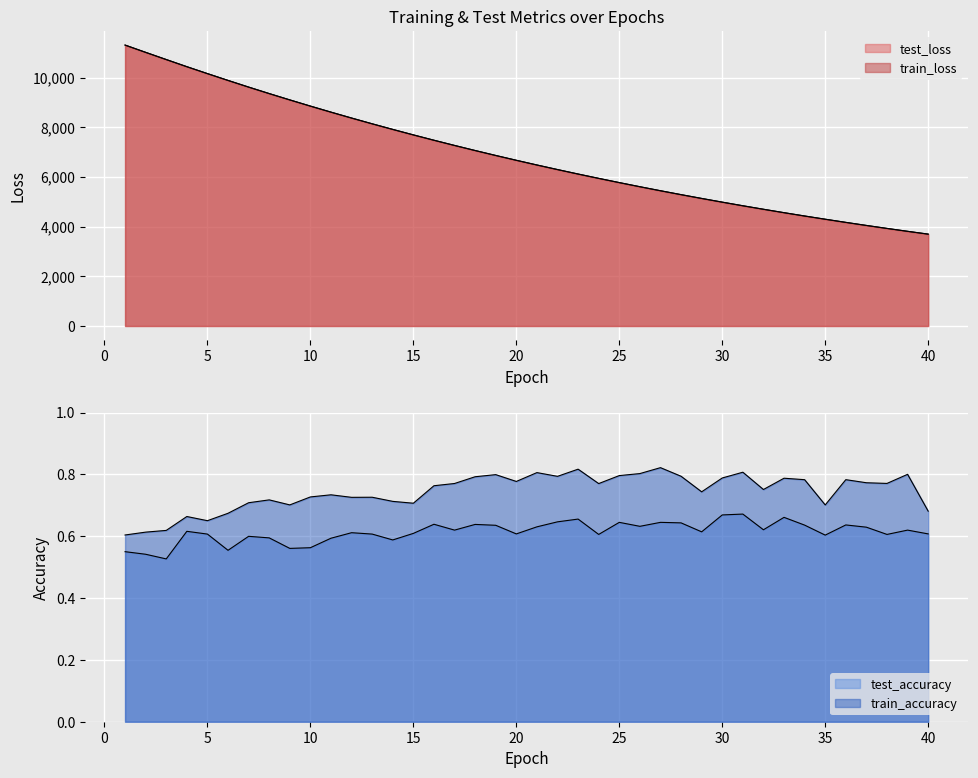

Is the value of train_accuracy at 1 greater than the value of test_loss at 17?

No